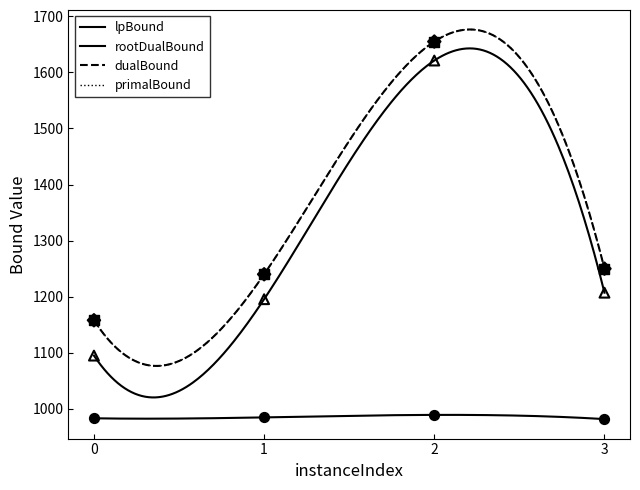

What are all the series names shown in the legend?

lpBound, rootDualBound, dualBound, primalBound